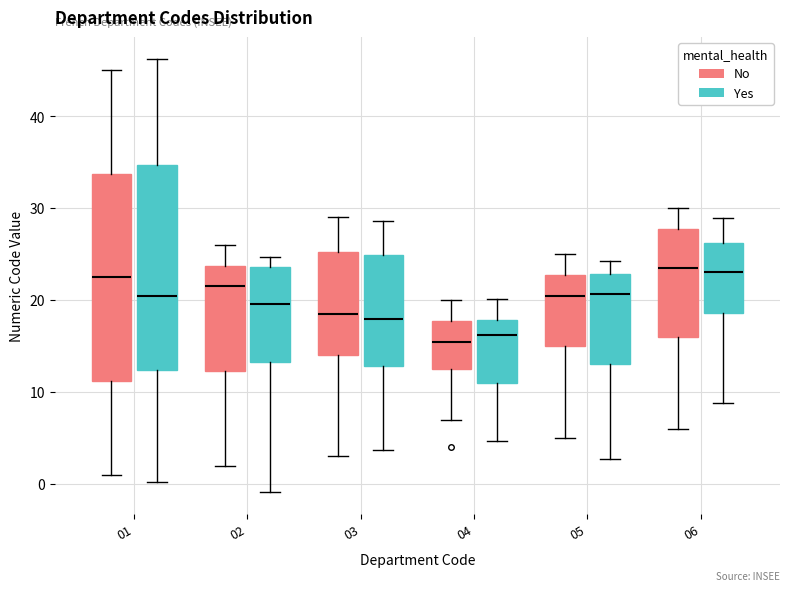

Reading left to right, transcribe this box plot: for each box, give where its median line is, the range the box spans, and where its two whiskers end, as read against the y-axis. The values are not printed on the chart, so give them approximately, as read against the axis.

01 (No): median 23, box 11 to 34, whiskers 1 to 45
01 (Yes): median 20, box 12 to 35, whiskers 0 to 46
02 (No): median 22, box 12 to 24, whiskers 2 to 26
02 (Yes): median 20, box 13 to 24, whiskers -1 to 25
03 (No): median 19, box 14 to 25, whiskers 3 to 29
03 (Yes): median 18, box 13 to 25, whiskers 4 to 29
04 (No): median 16, box 13 to 18, whiskers 7 to 20
04 (Yes): median 16, box 11 to 18, whiskers 5 to 20
05 (No): median 21, box 15 to 23, whiskers 5 to 25
05 (Yes): median 21, box 13 to 23, whiskers 3 to 24
06 (No): median 24, box 16 to 28, whiskers 6 to 30
06 (Yes): median 23, box 19 to 26, whiskers 9 to 29